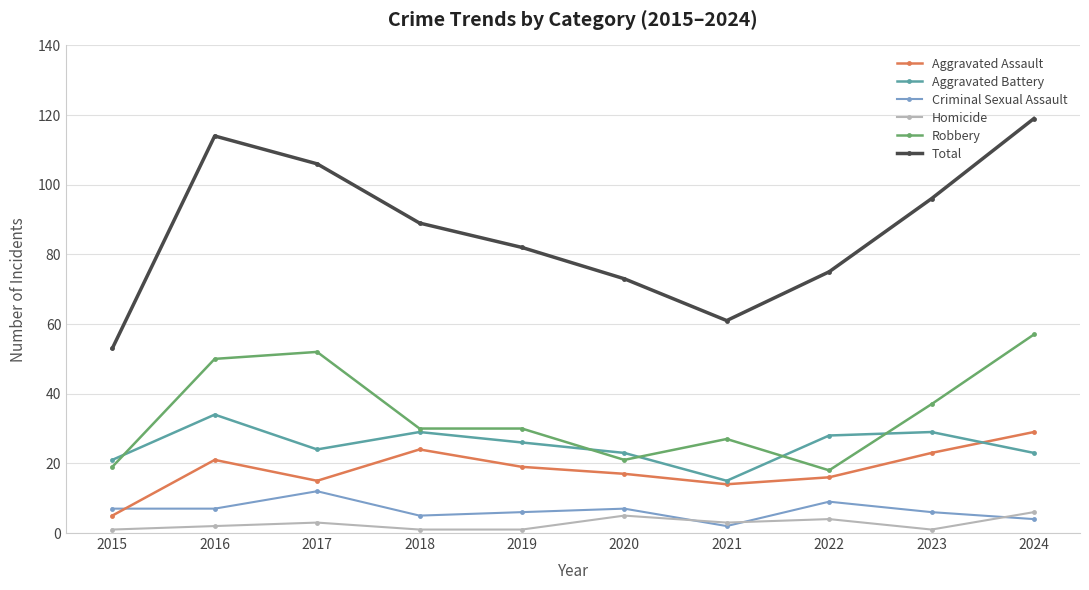

What is the maximum value shown in the chart?

119